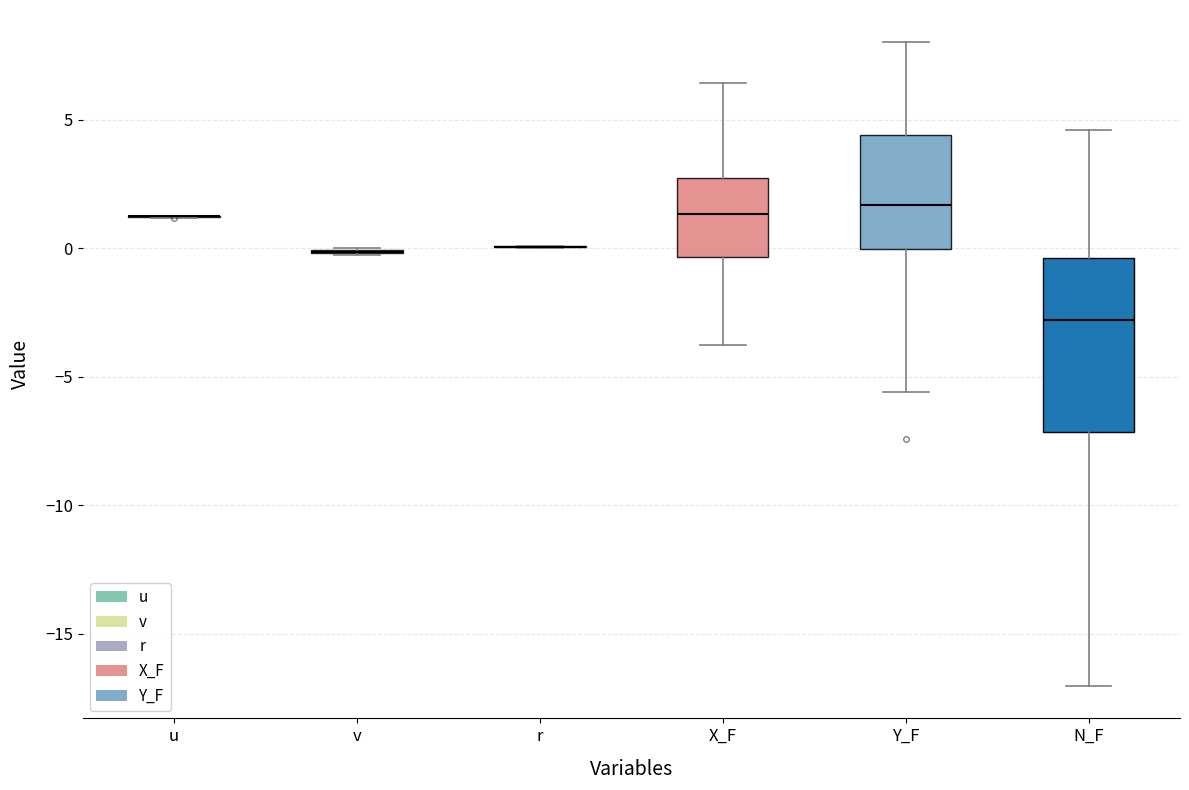

Which box is the tallest, from its lower edge to its upper edge?

N_F